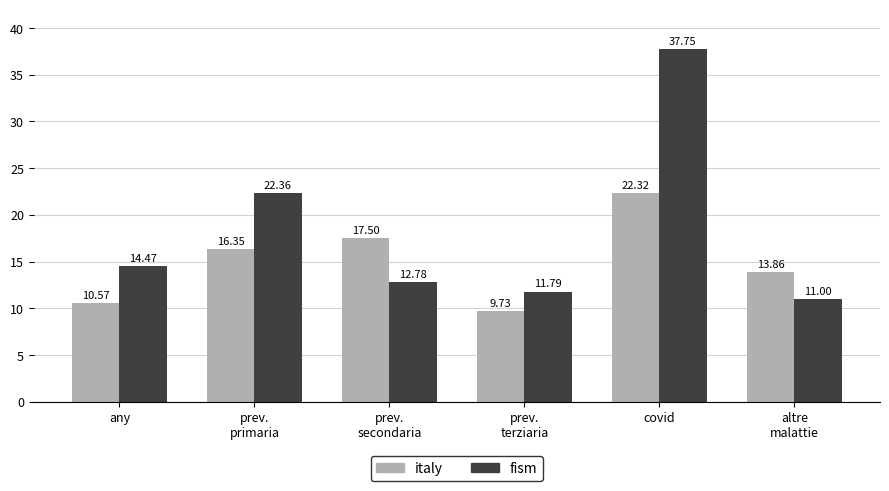

What is the label of the 2nd bar from the right?

covid